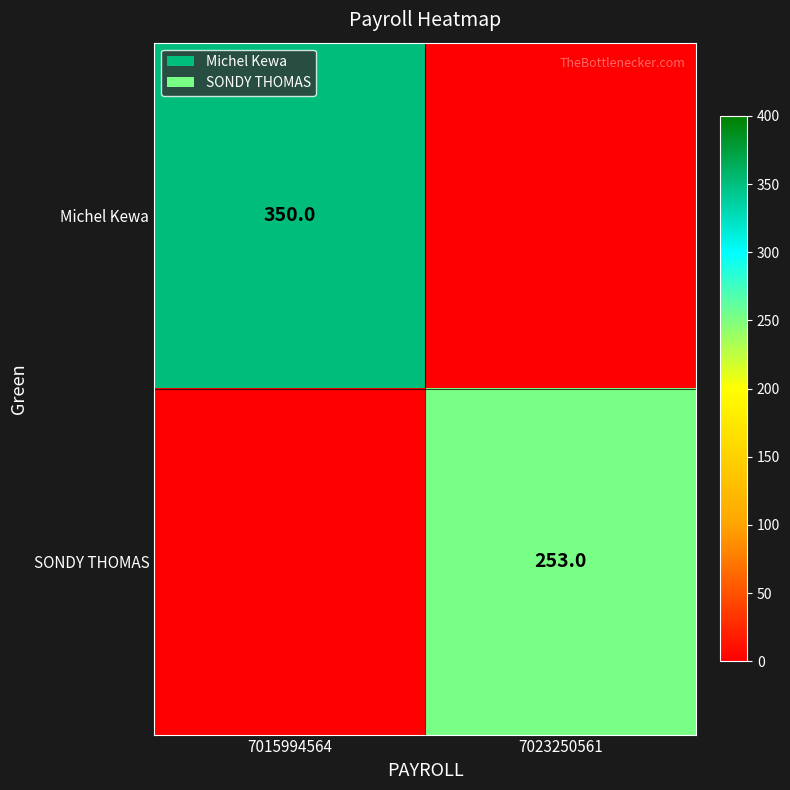

The Michel Kewa series shows 350 at 7015994564. True or false?

True